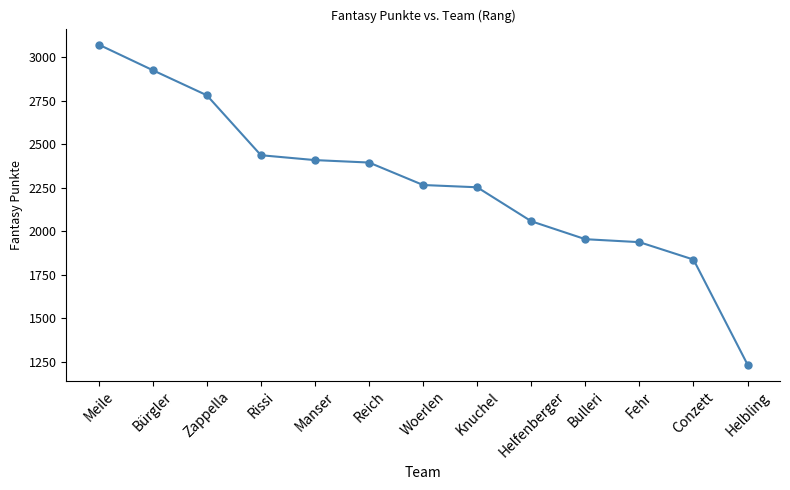

Reading left to right, extract all data points from this chart.

3071	2924	2780	2436	2408	2394	2265	2252	2057	1954	1937	1837	1234